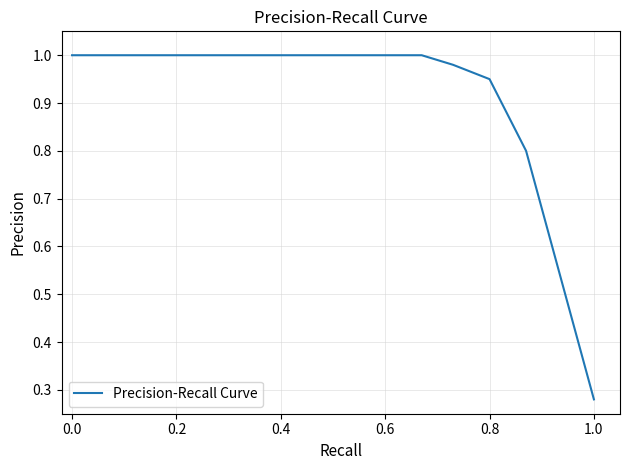

What is the value of the 3rd point from the left?

1.0